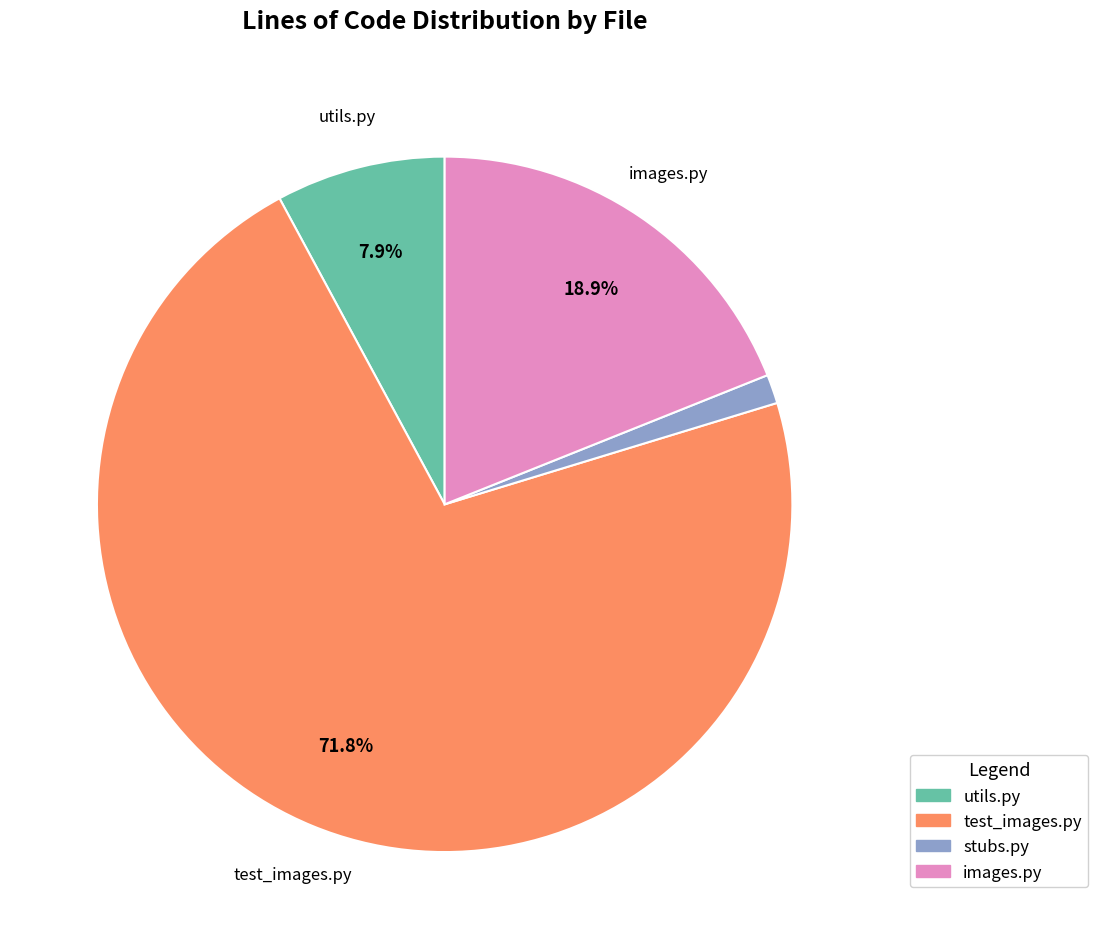

Rank the categories by value from highest to lowest.

test_images.py, images.py, utils.py, stubs.py